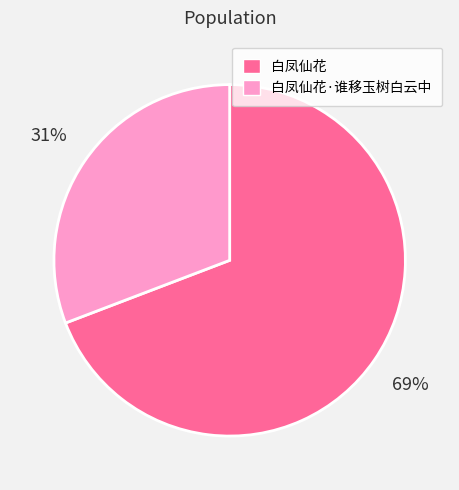

To the nearest percent, what is the difference between the 白凤仙花 and 白凤仙花·谁移玉树白云中 slice percentages?

38%